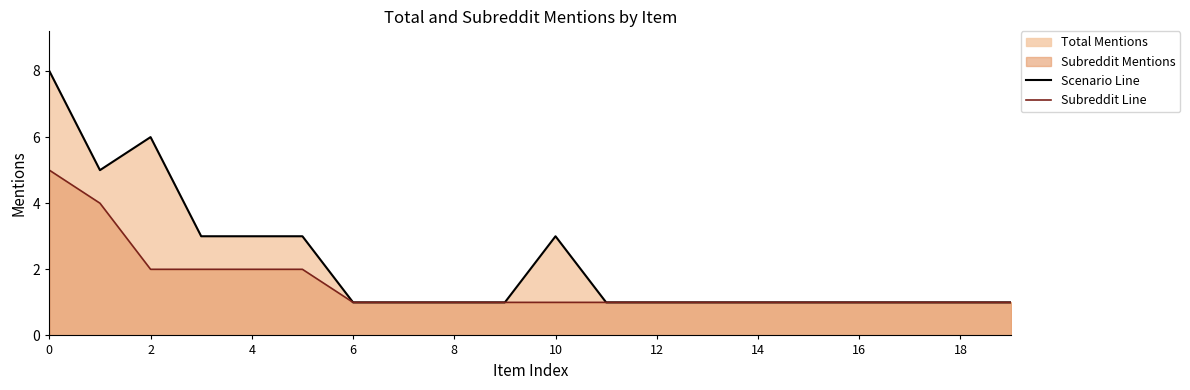

True or false: Scenario Line has a value of 2 at 16.

False